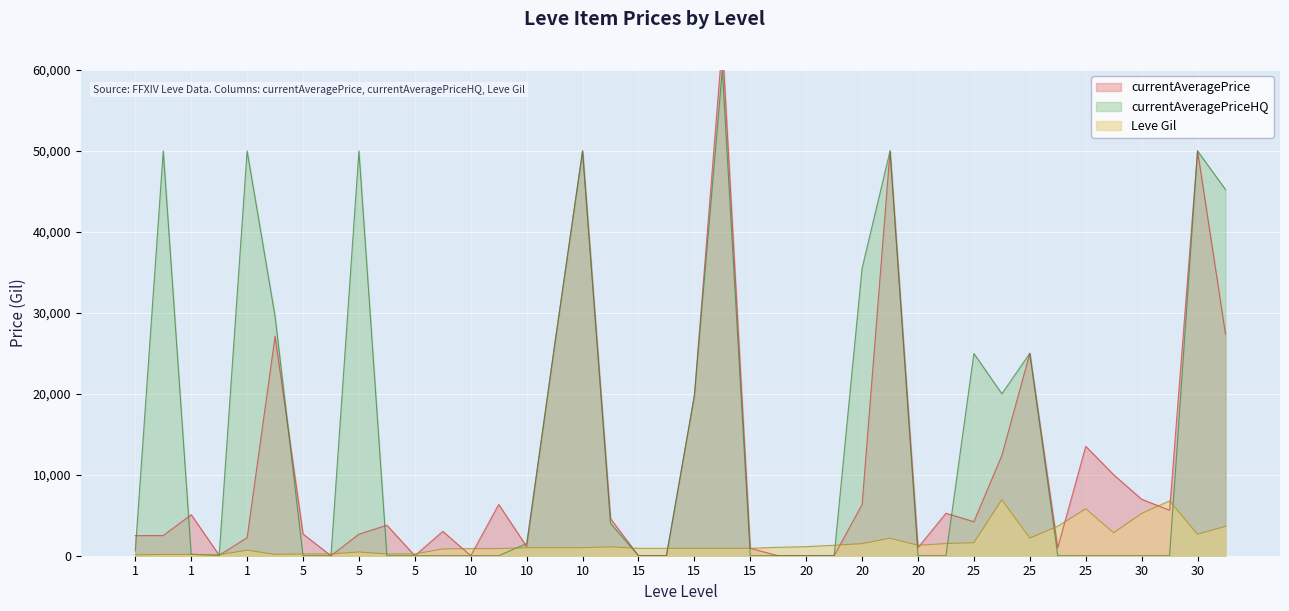

What is the difference between the maximum and second lowest values in the currentAveragePriceHQ series?

60003